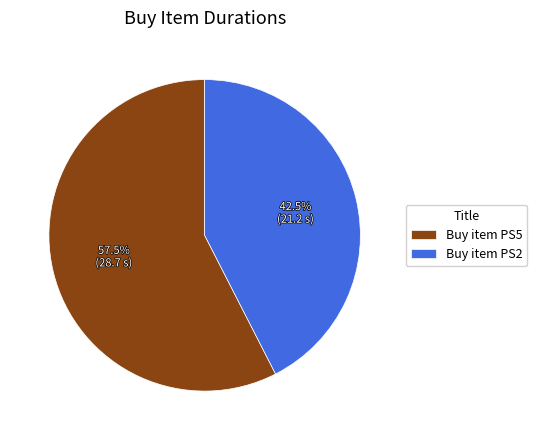

Rank the categories by value from highest to lowest.

Buy item PS5, Buy item PS2